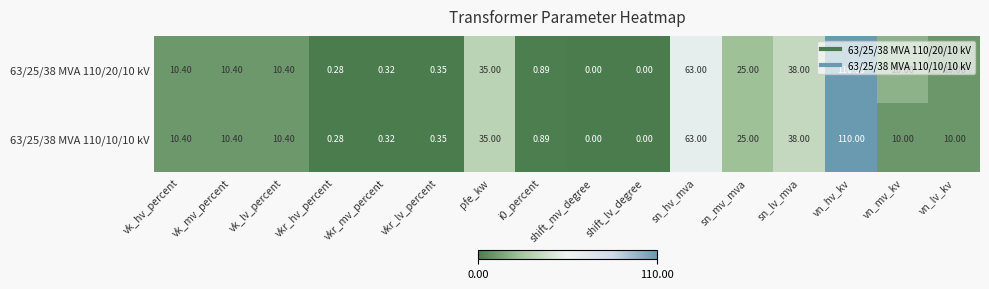

What is the total value across all series at vkr_hv_percent?

0.6